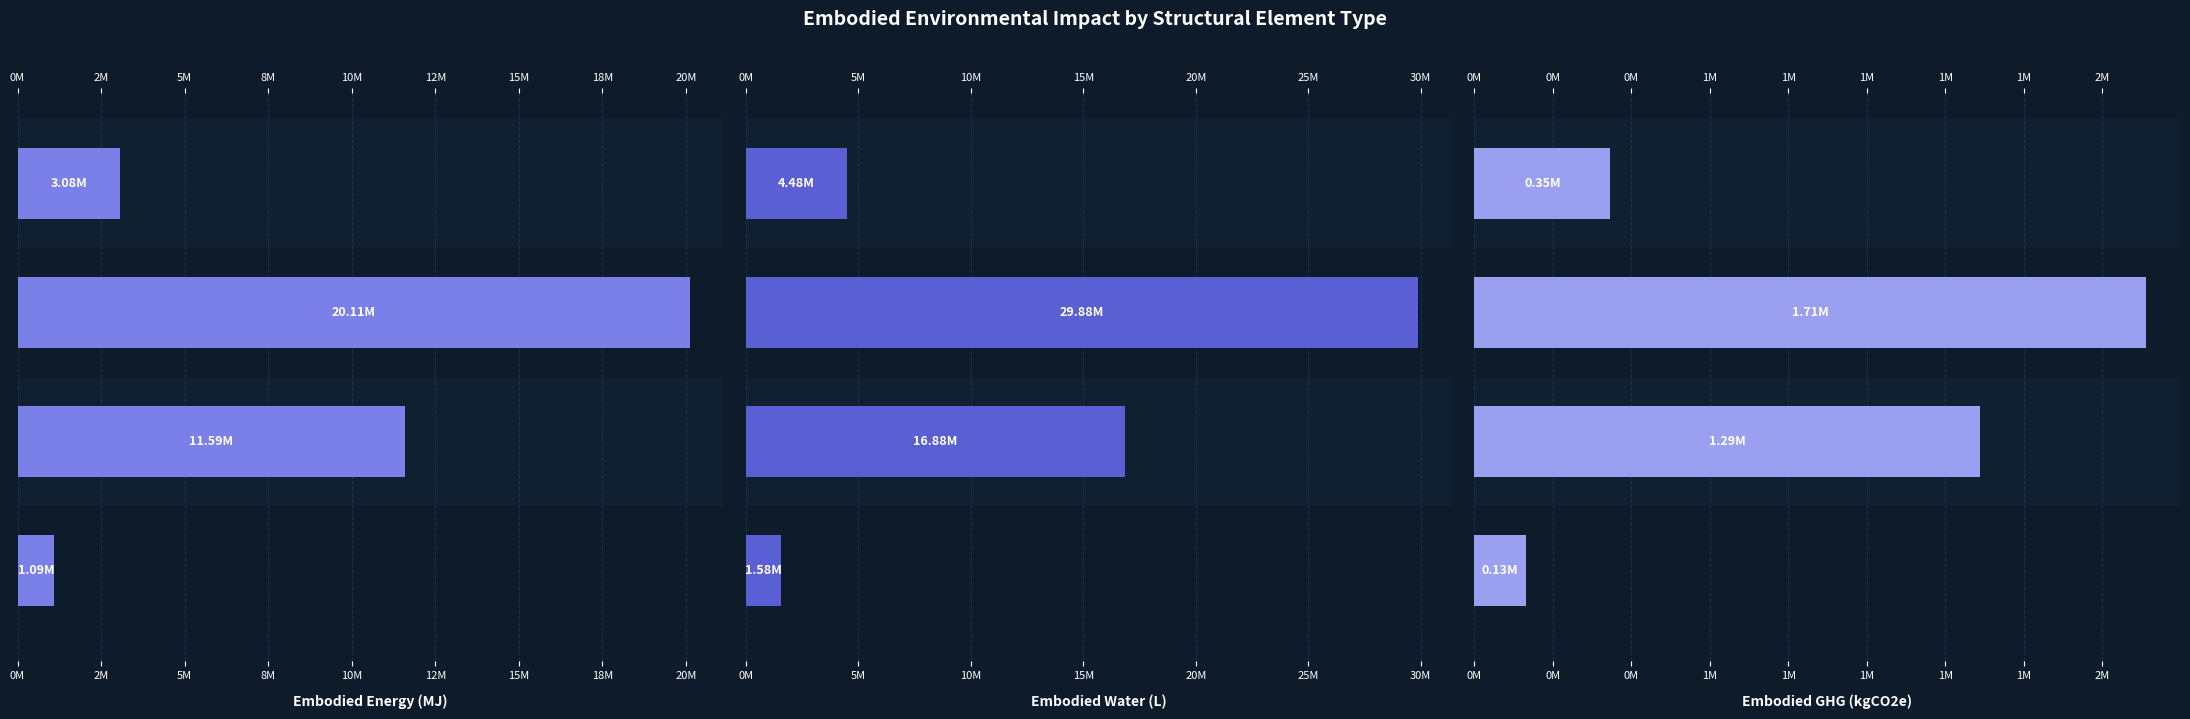

What is the difference between the highest and lowest values at 5M?

15585912.1